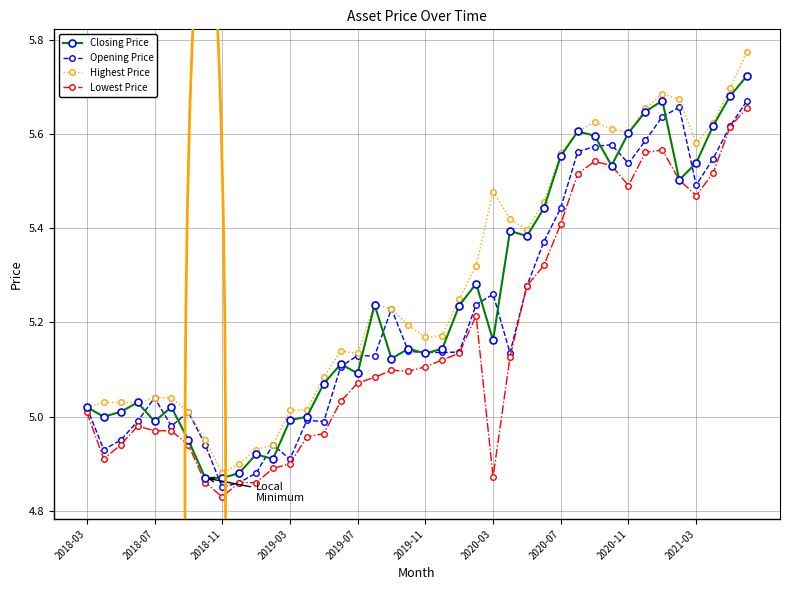

What is the difference between the maximum and minimum values in the Lowest Price series?

0.8